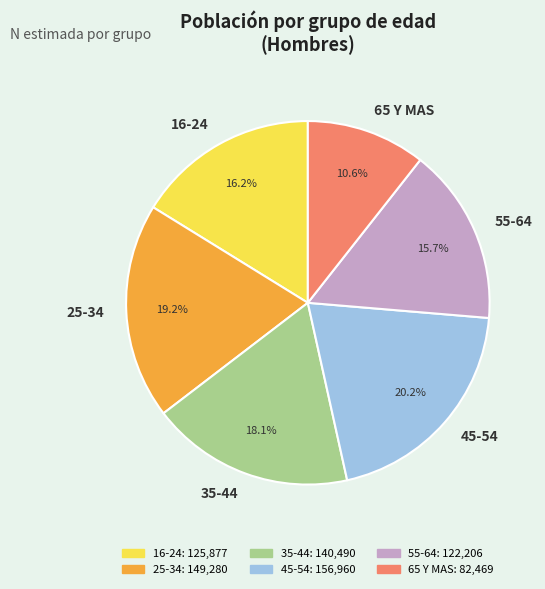

The 25-34 slice represents 19% of the pie. True or false?

True